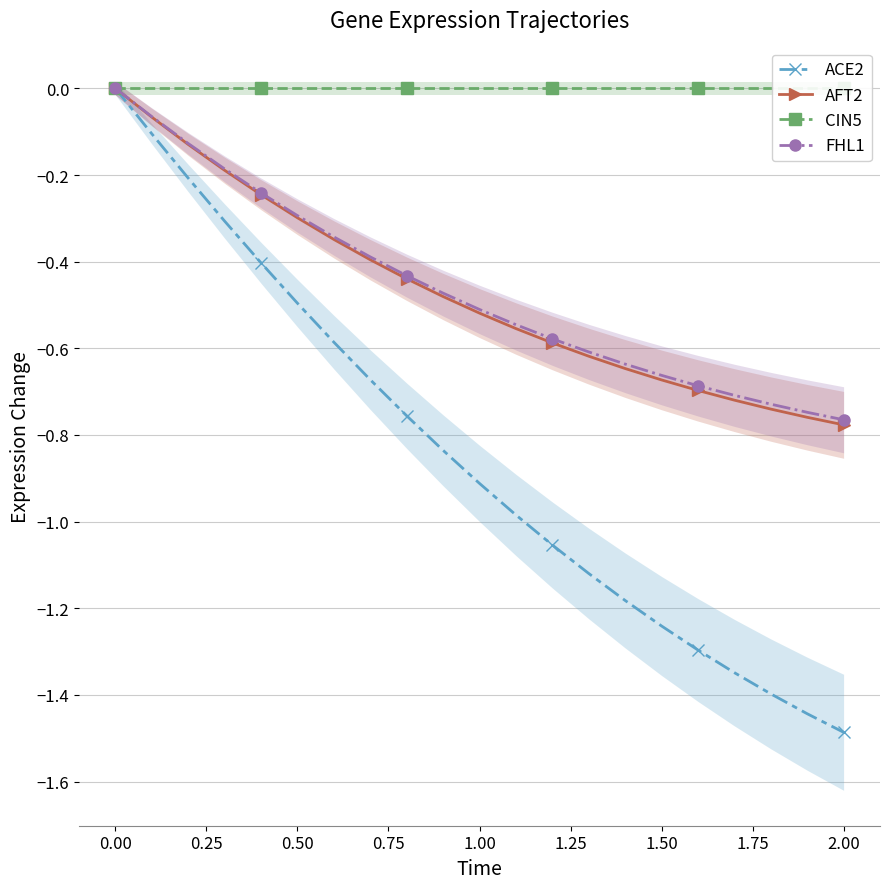

Is it true that AFT2 equals -0.5 at 0.50?

False